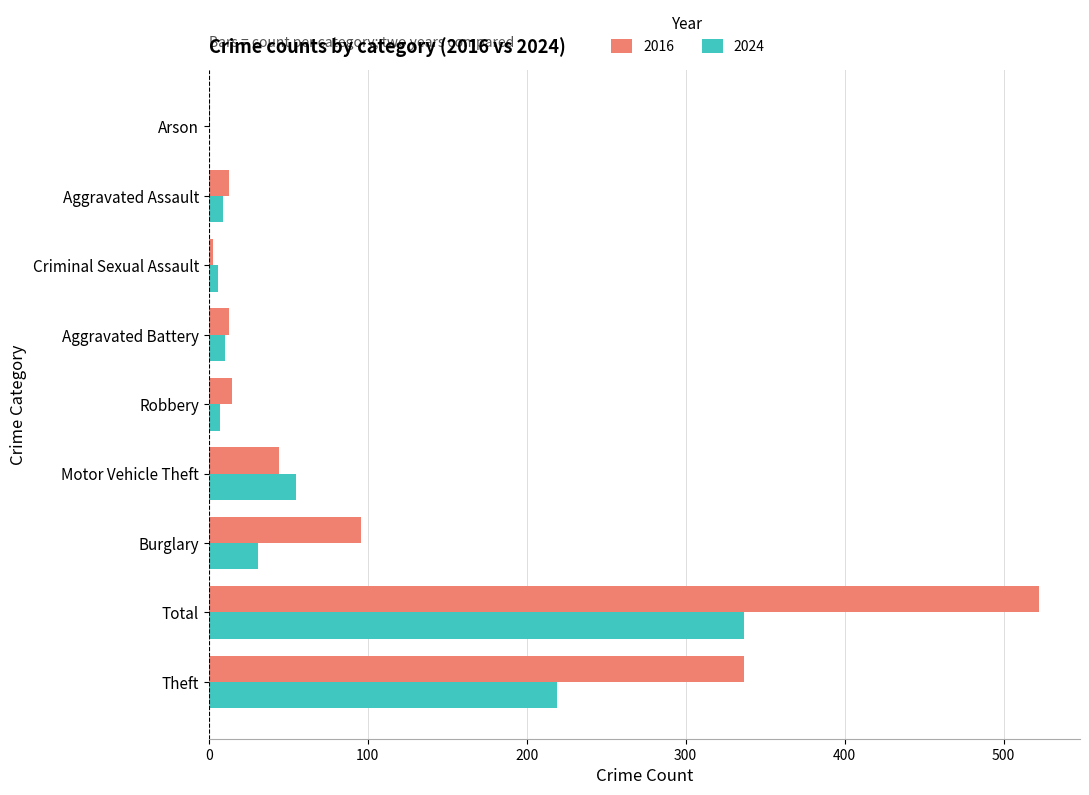

What is the sum of the 2024 values at Arson and Total?

337